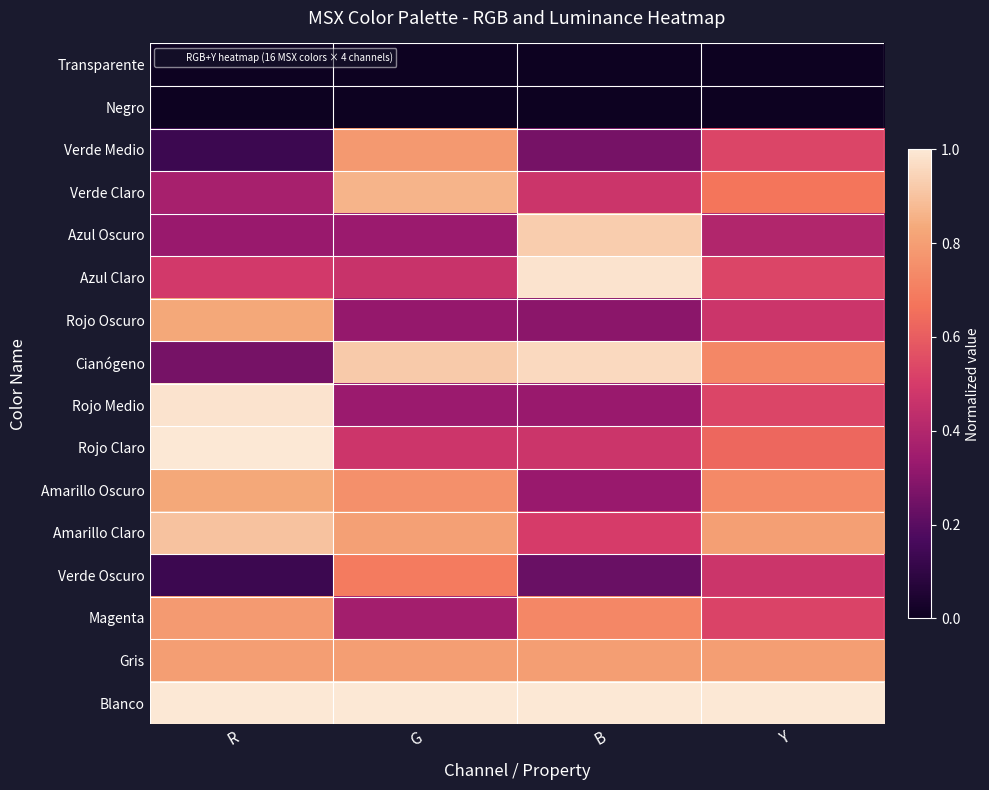

What is the total value across all series at B?

8.3